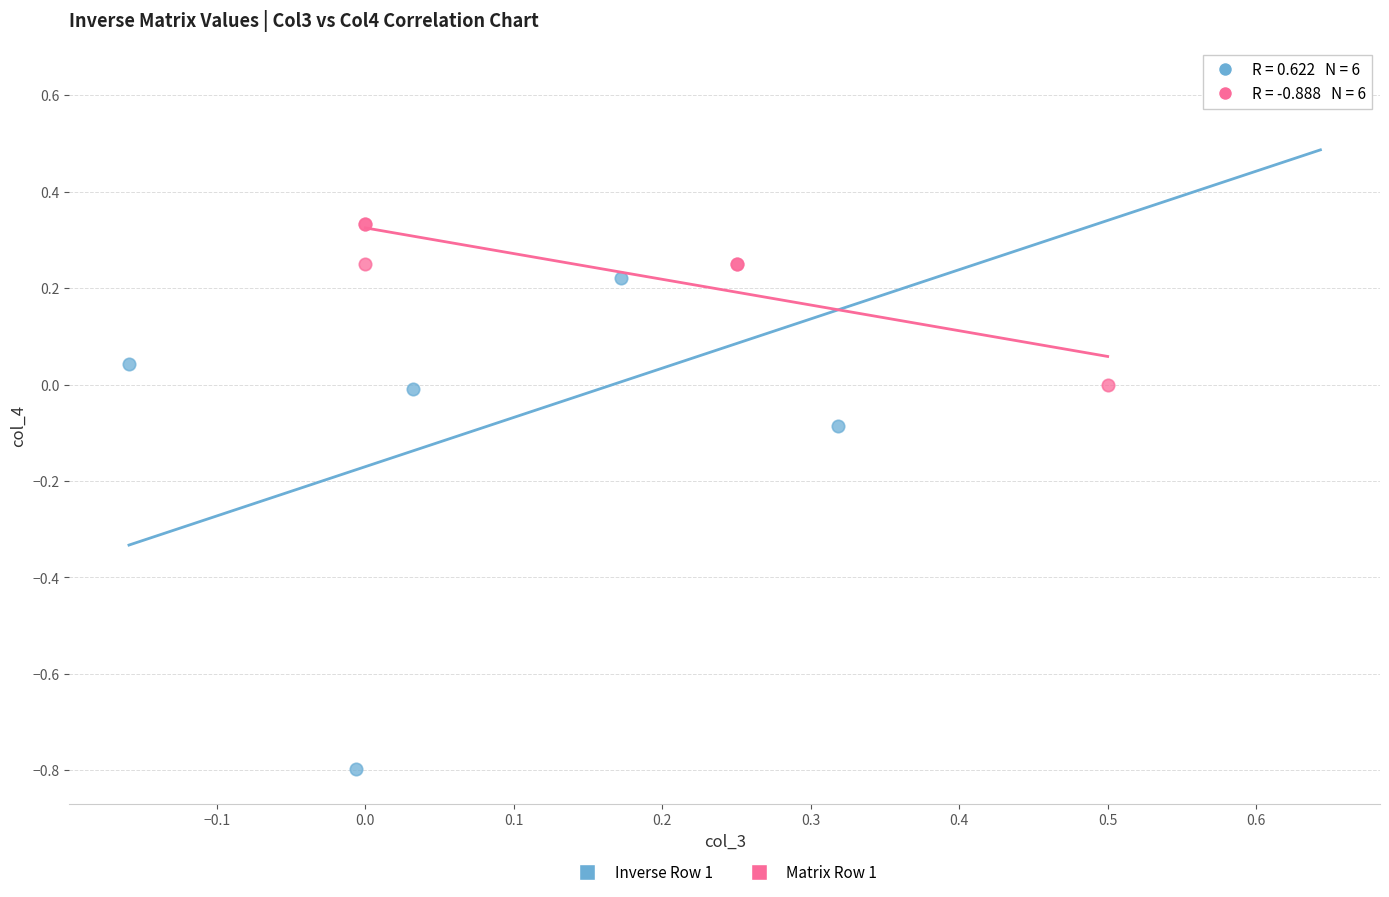

Which series contains the lowest Y value?

Inverse Row 1